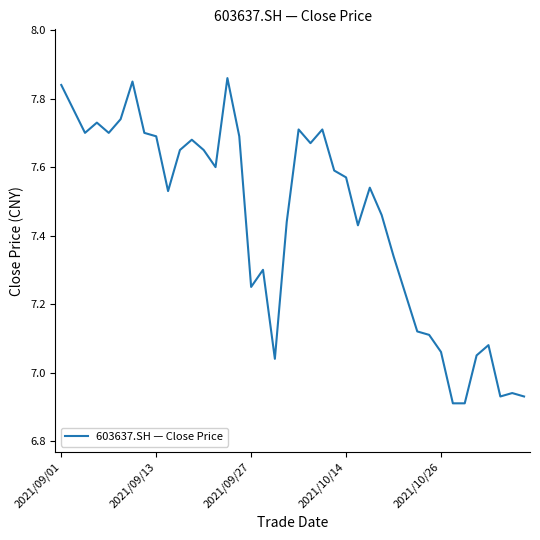

Count the number of categories in the chart.

40